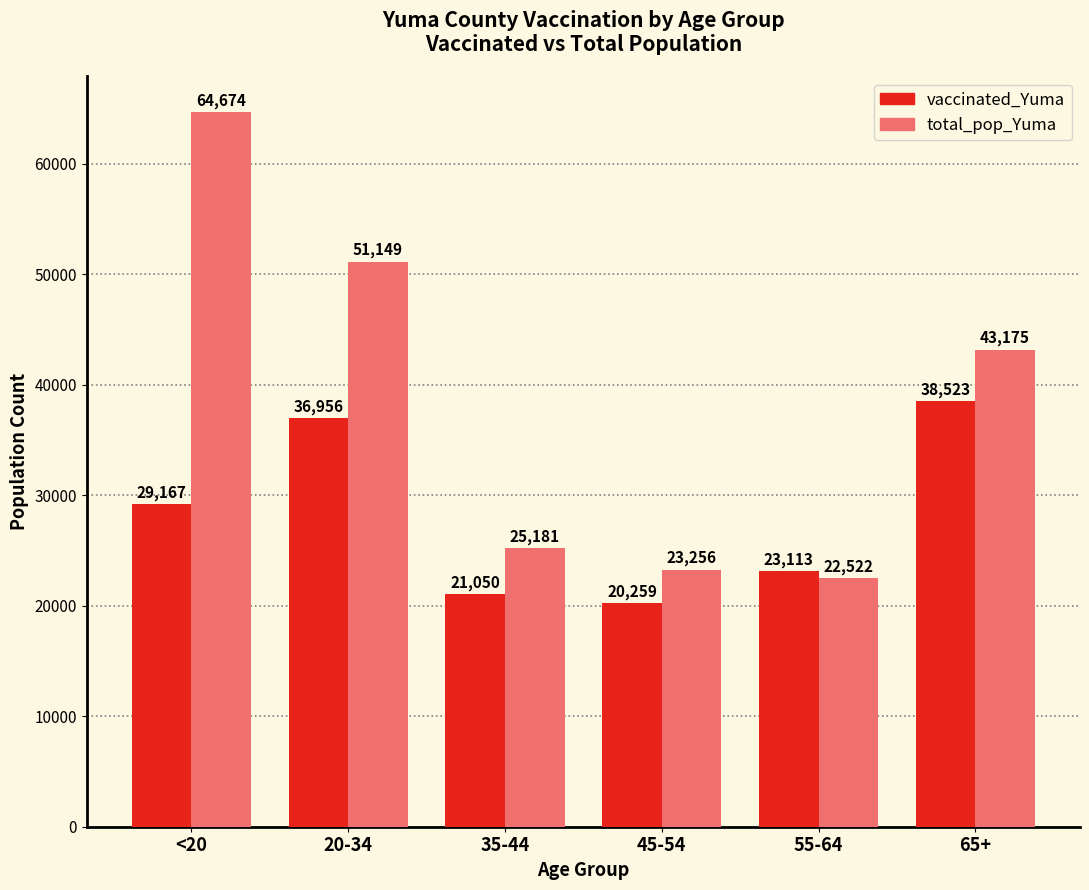

Rank the series by their maximum value, from highest to lowest.

total_pop_Yuma, vaccinated_Yuma